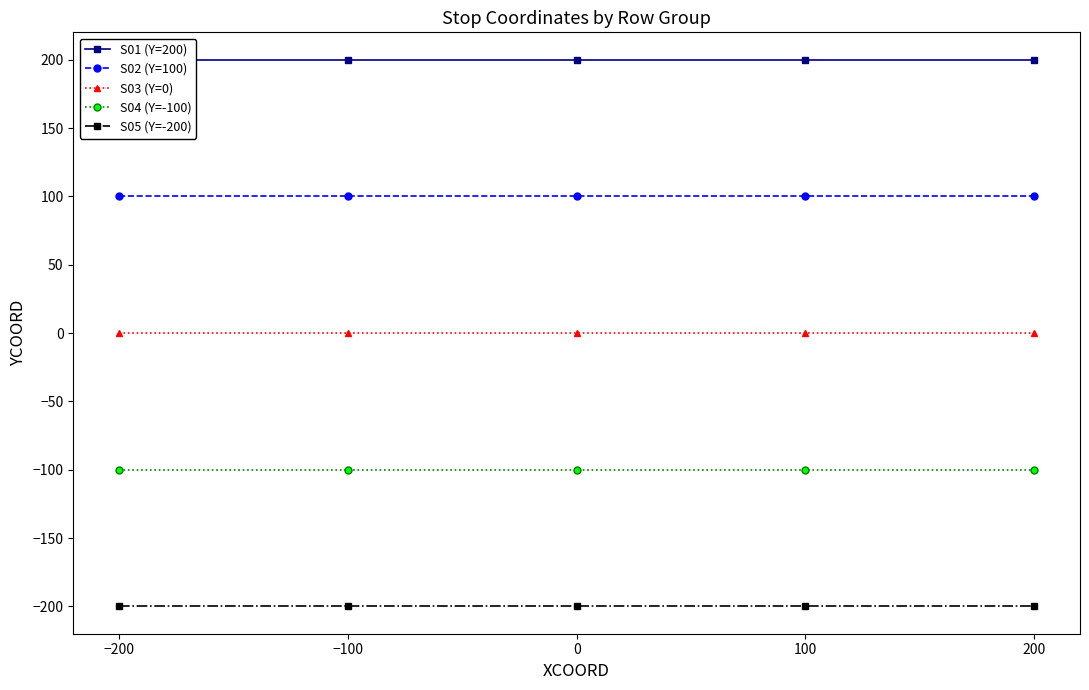

At which category is the sum across all series the highest?

−200